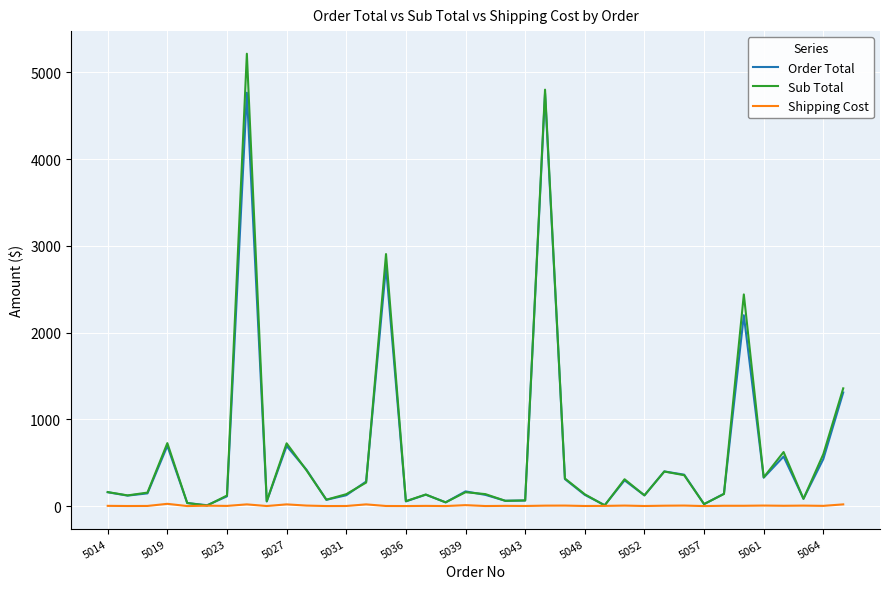

What is the maximum value shown in the chart?

5213.8